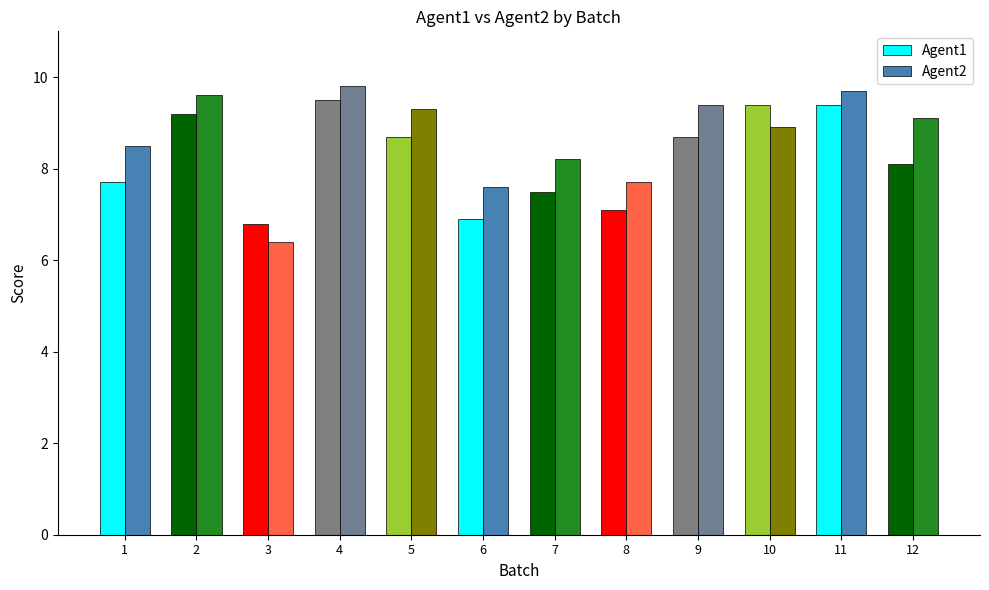

Reading left to right, extract all data points from this chart.

Agent1: 7.7	9.2	6.8	9.5	8.7	6.9	7.5	7.1	8.7	9.4	9.4	8.1
Agent2: 8.5	9.6	6.4	9.8	9.3	7.6	8.2	7.7	9.4	8.9	9.7	9.1